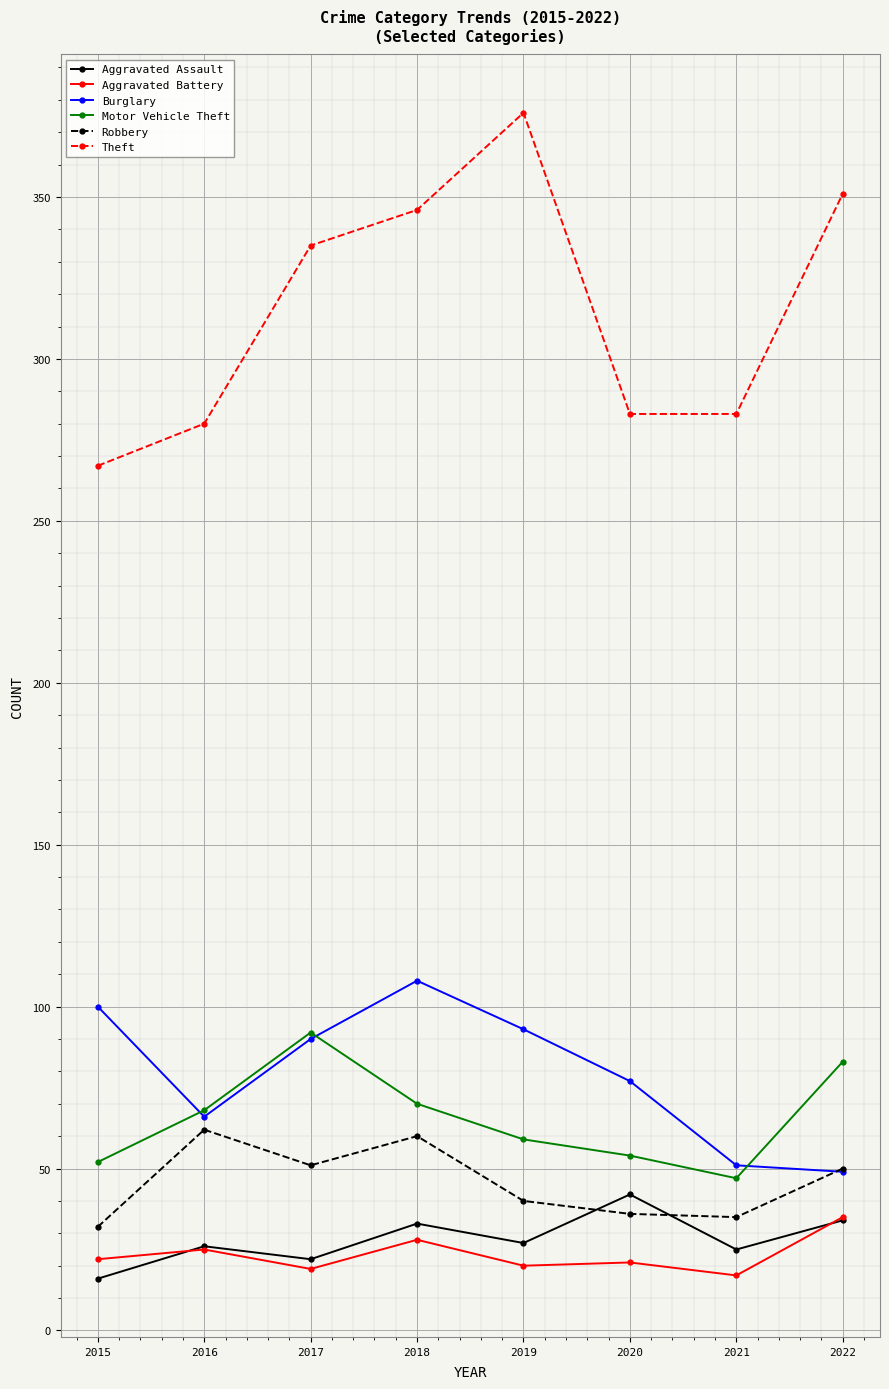

What is the spread (max minus min) of values at 2020?

262